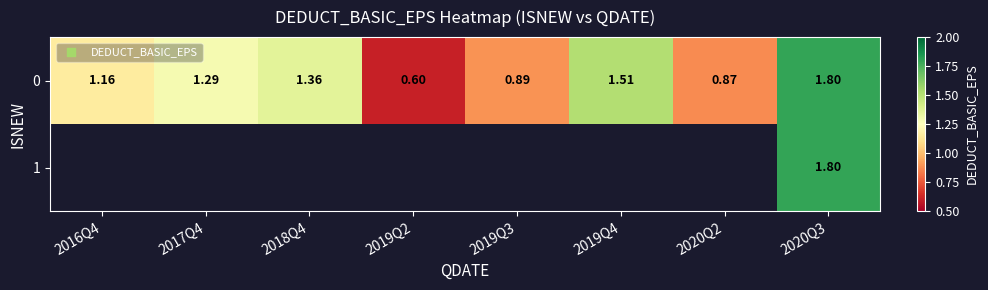

Where is 0 nearest to the value 1?

2019Q3